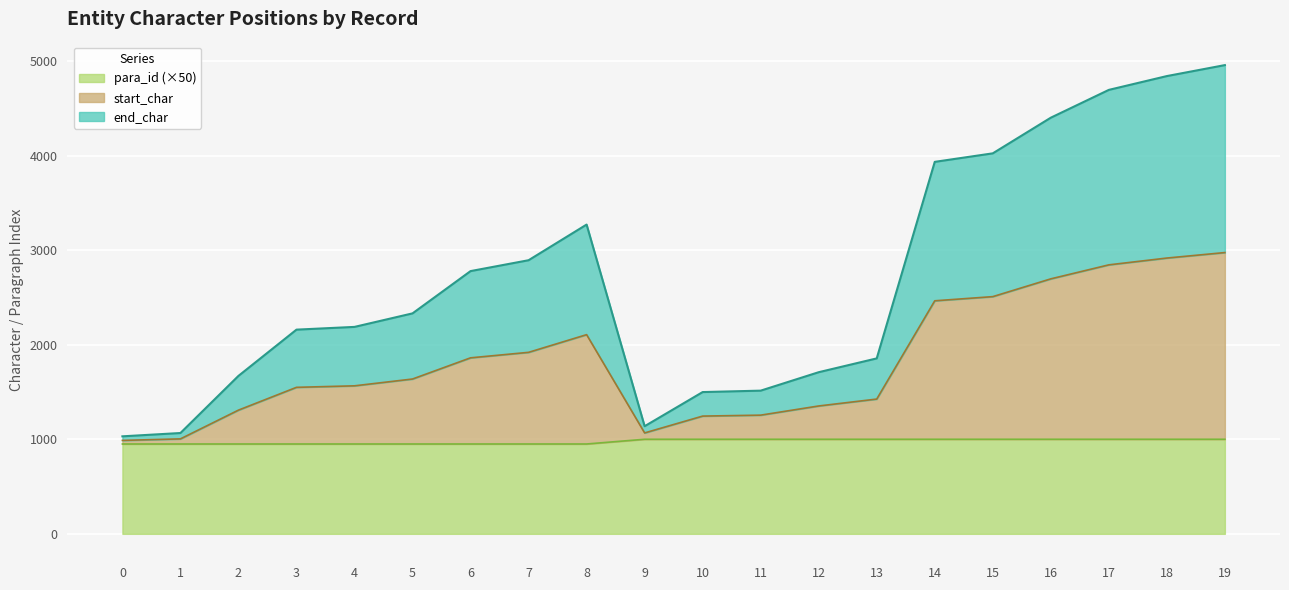

At which category does start_char reach its first local valley?

9